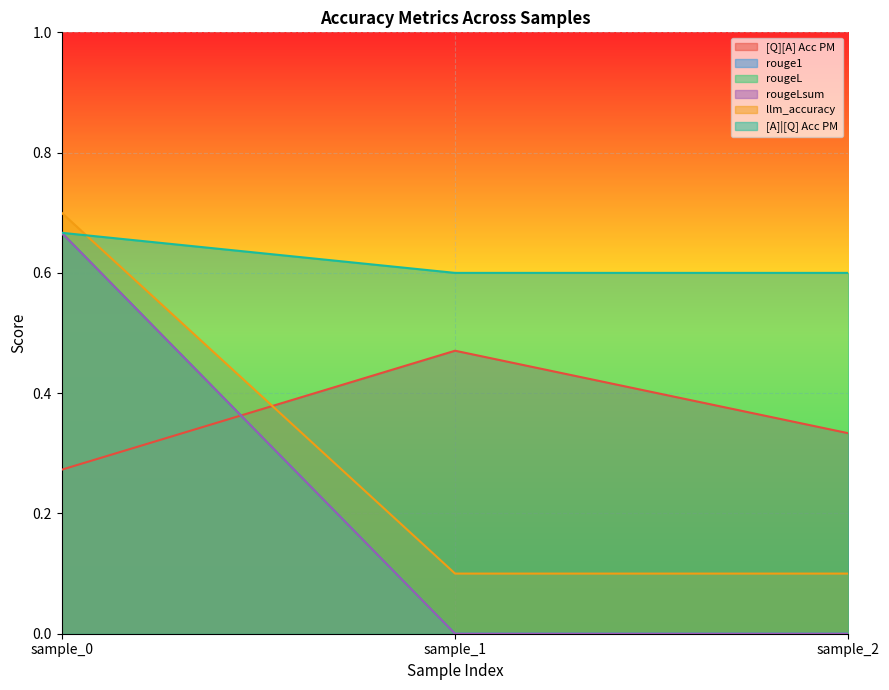

The value of rouge1 at sample_2 is -0.3. True or false?

False